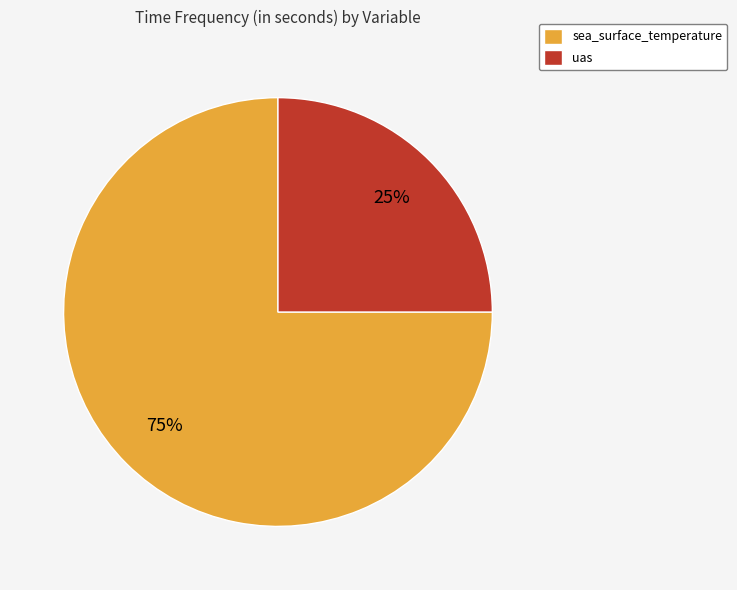

True or false: sea_surface_temperature accounts for 83% of the total.

False